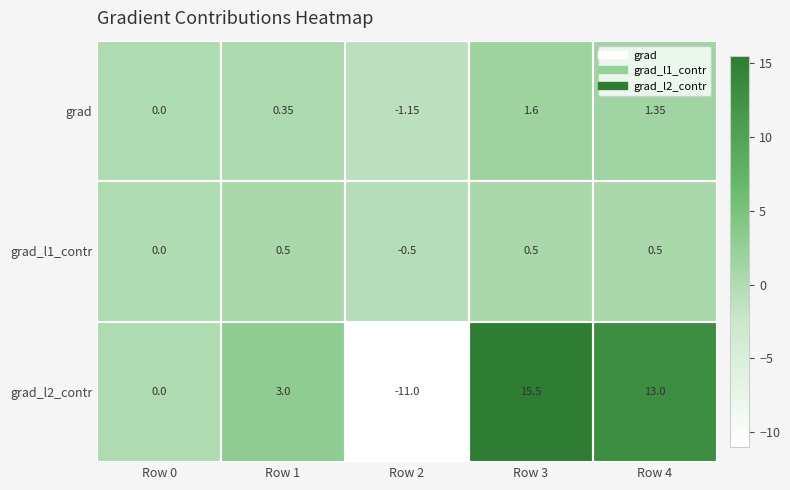

How many categories are shown in the chart?

5